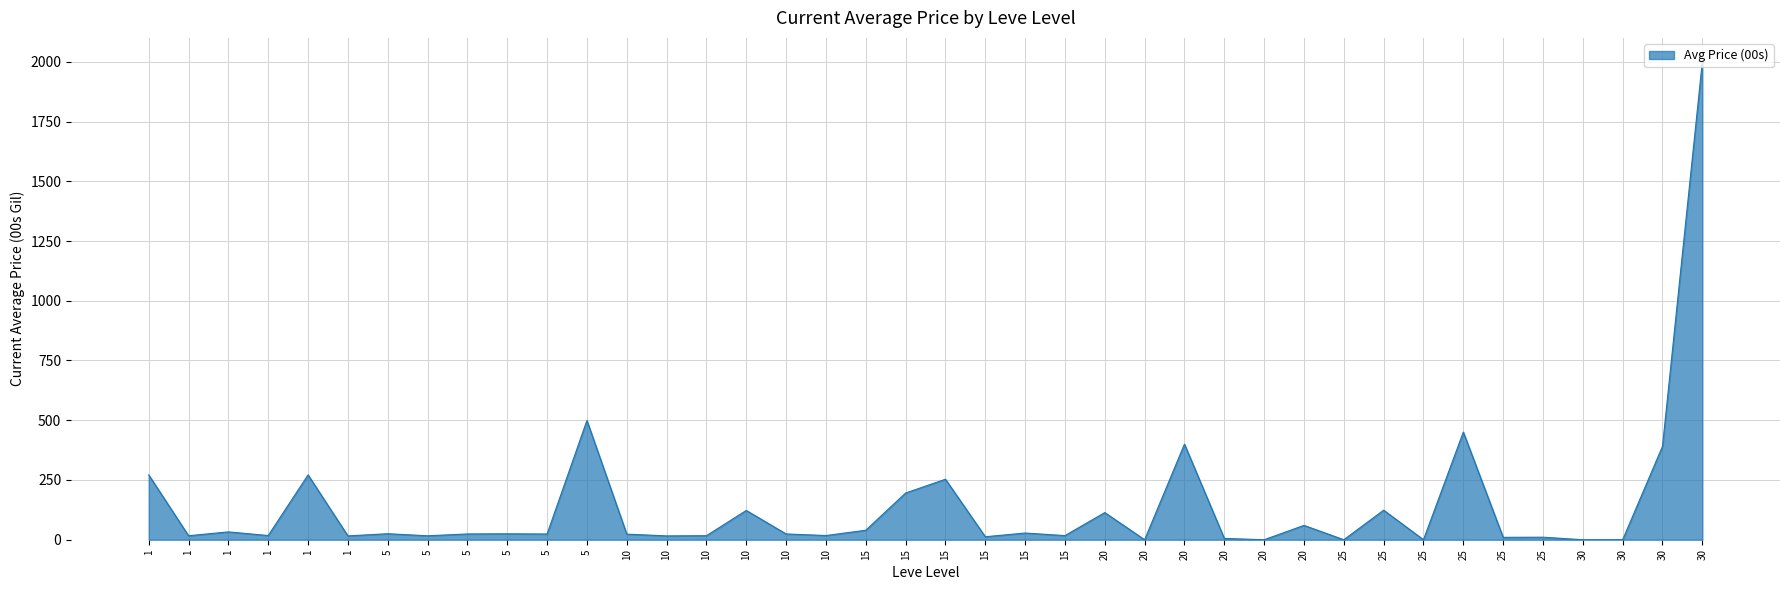

What is the average value?

139.2